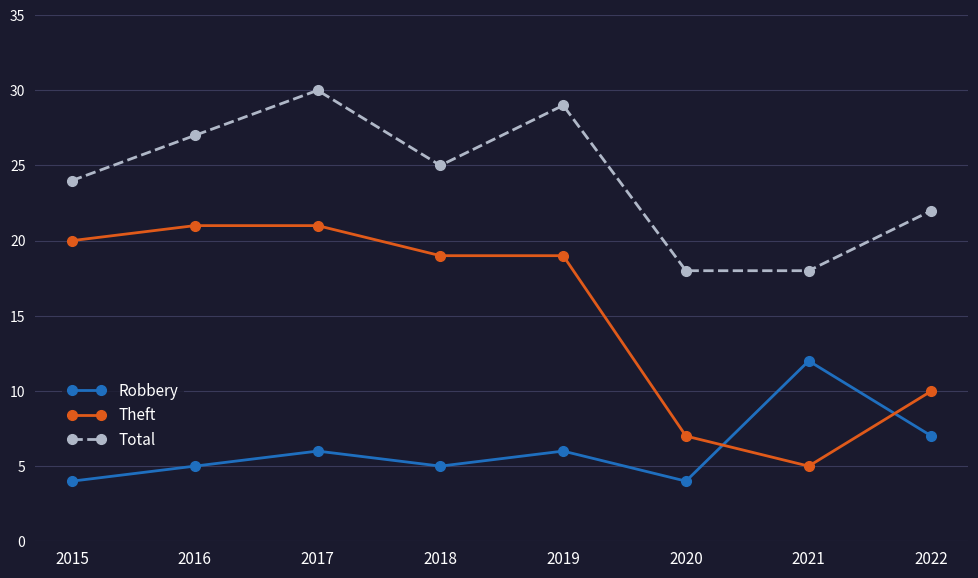

List the series in order of their overall mean, lowest first.

Robbery, Theft, Total